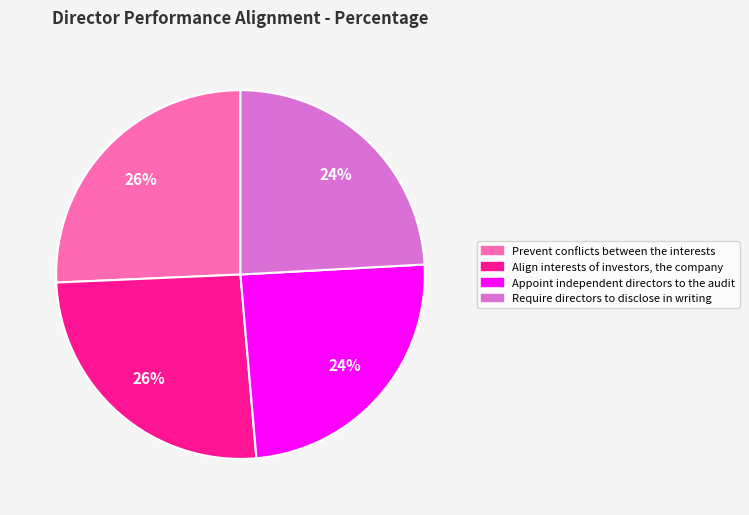

To the nearest percent, what is the difference between the largest and smallest slice percentages?

2%